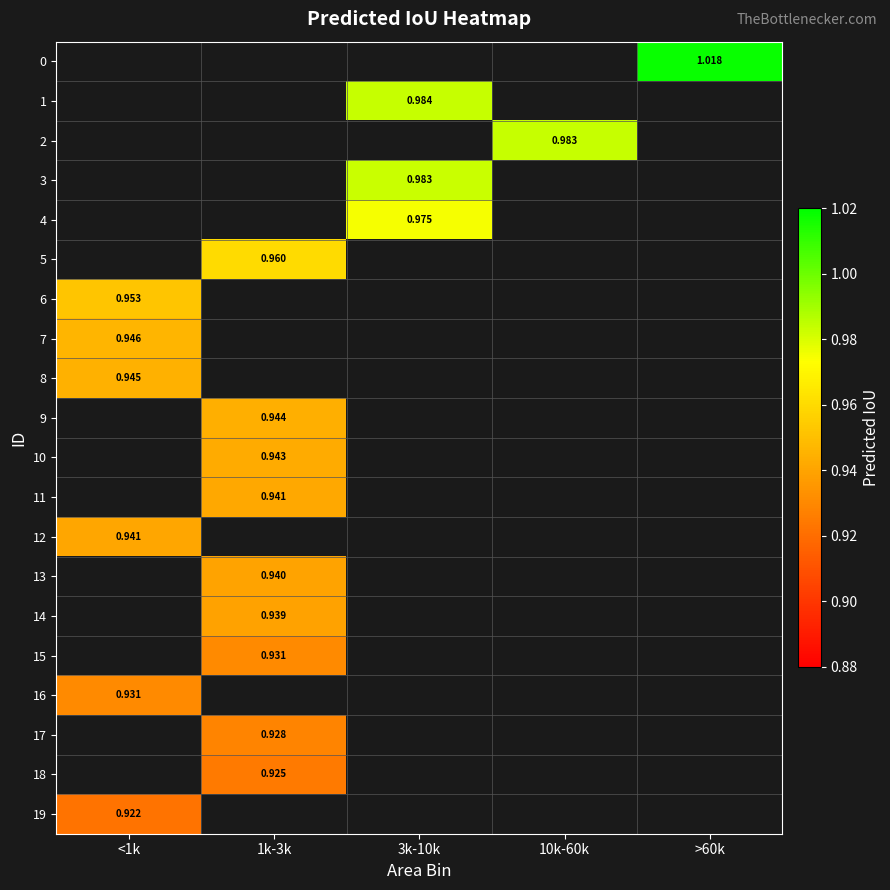

How many data points in 1 are above 0?

1